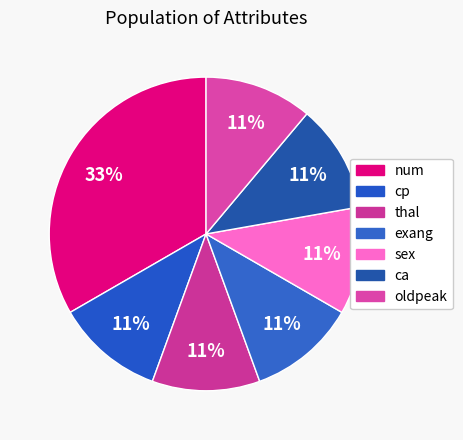

To the nearest percent, what is the difference between the largest and smallest slice percentages?

22%